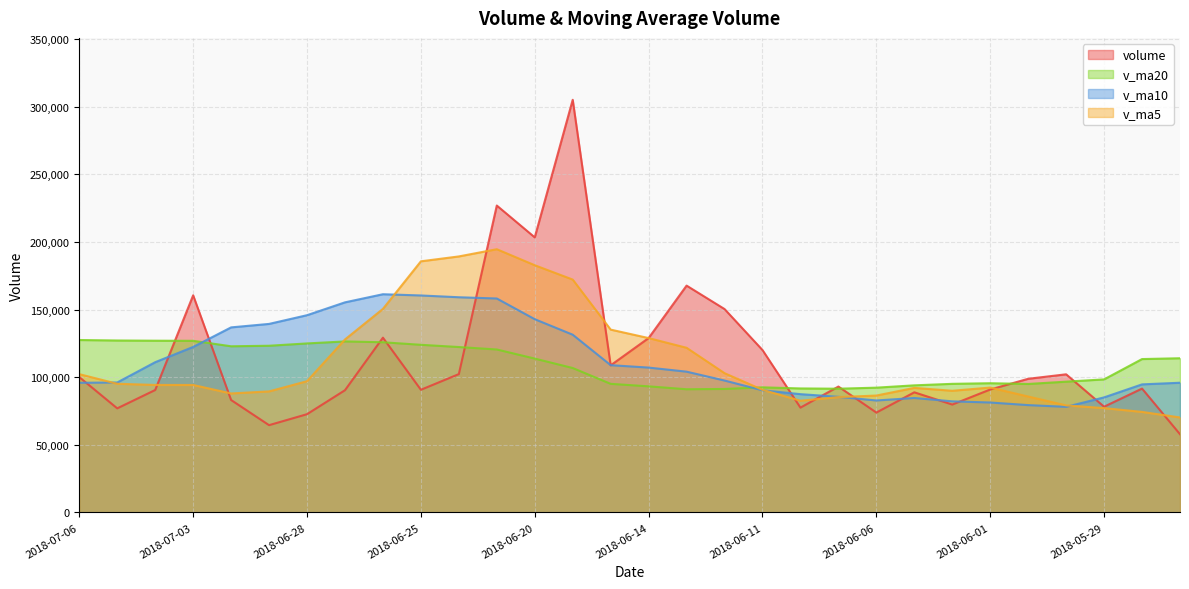

True or false: v_ma5 has more than 1 points higher than both neighbors.

True